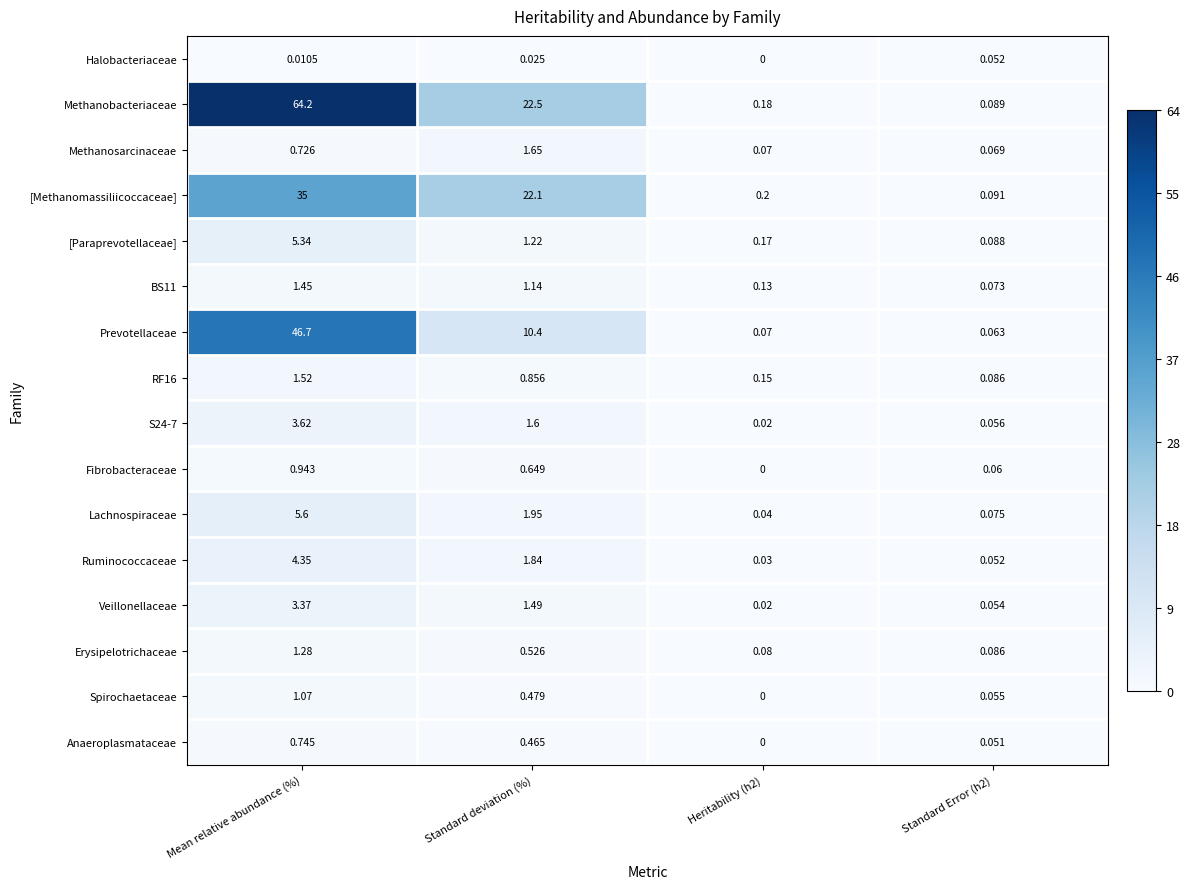

What is the difference between the highest and lowest values at Mean relative abundance (%)?

64.2